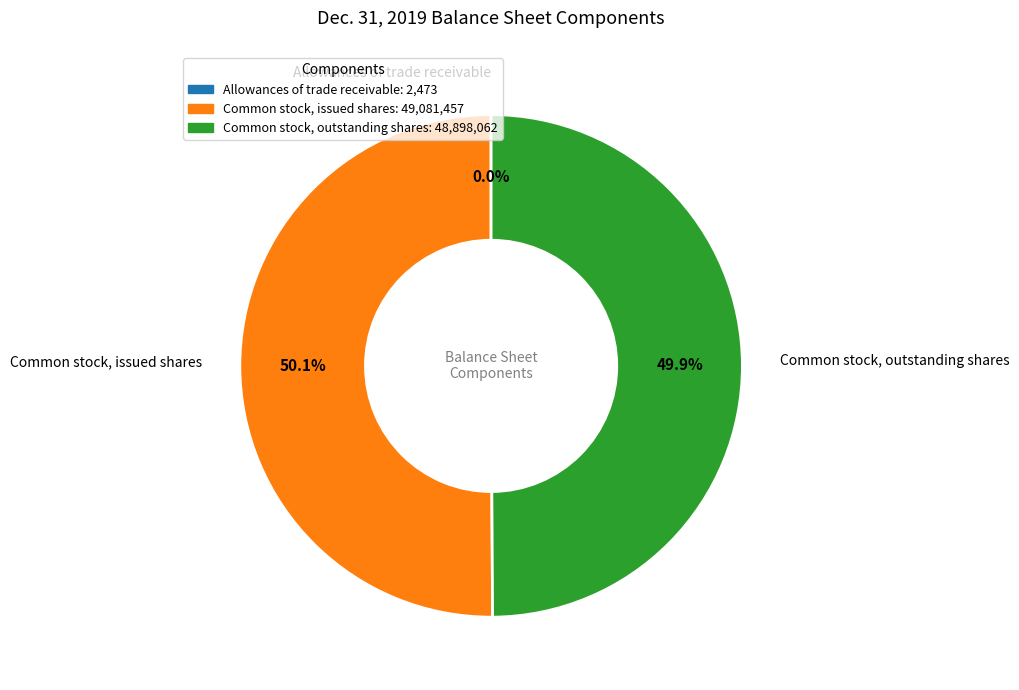

Approximately how many times larger is the value at Common stock, issued shares compared to Common stock, outstanding shares?

1.0